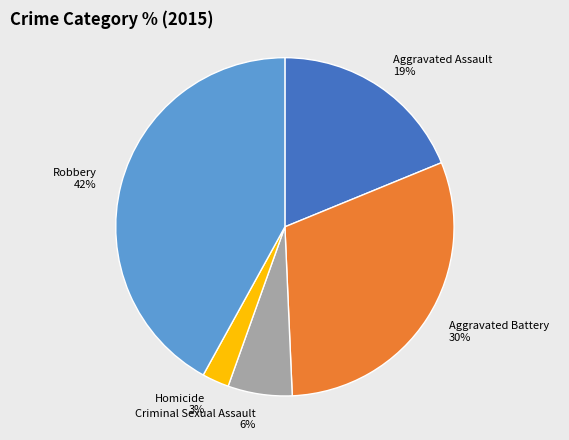

How many slices are in this pie chart?

5